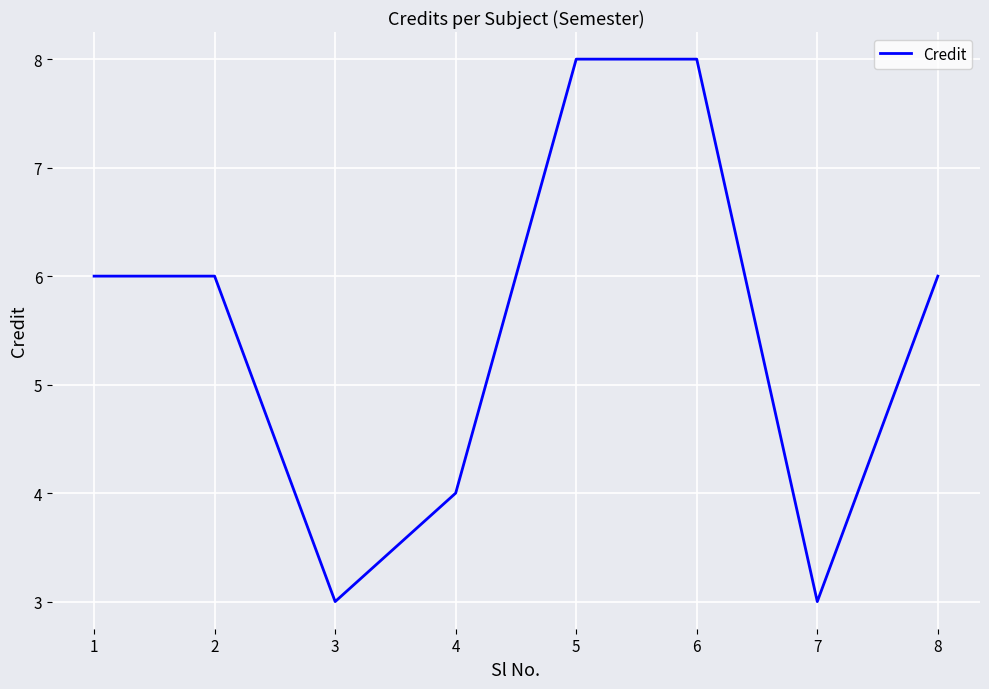

Where is the first local minimum?

3